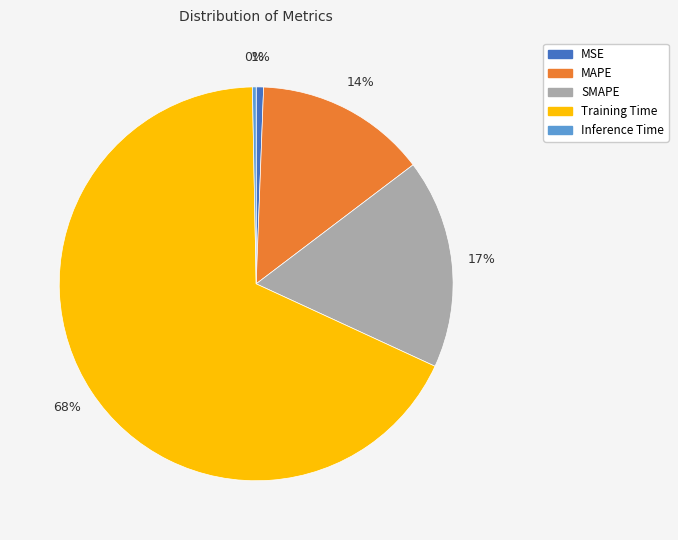

Do Training Time and Inference Time together represent more than half of the pie?

Yes